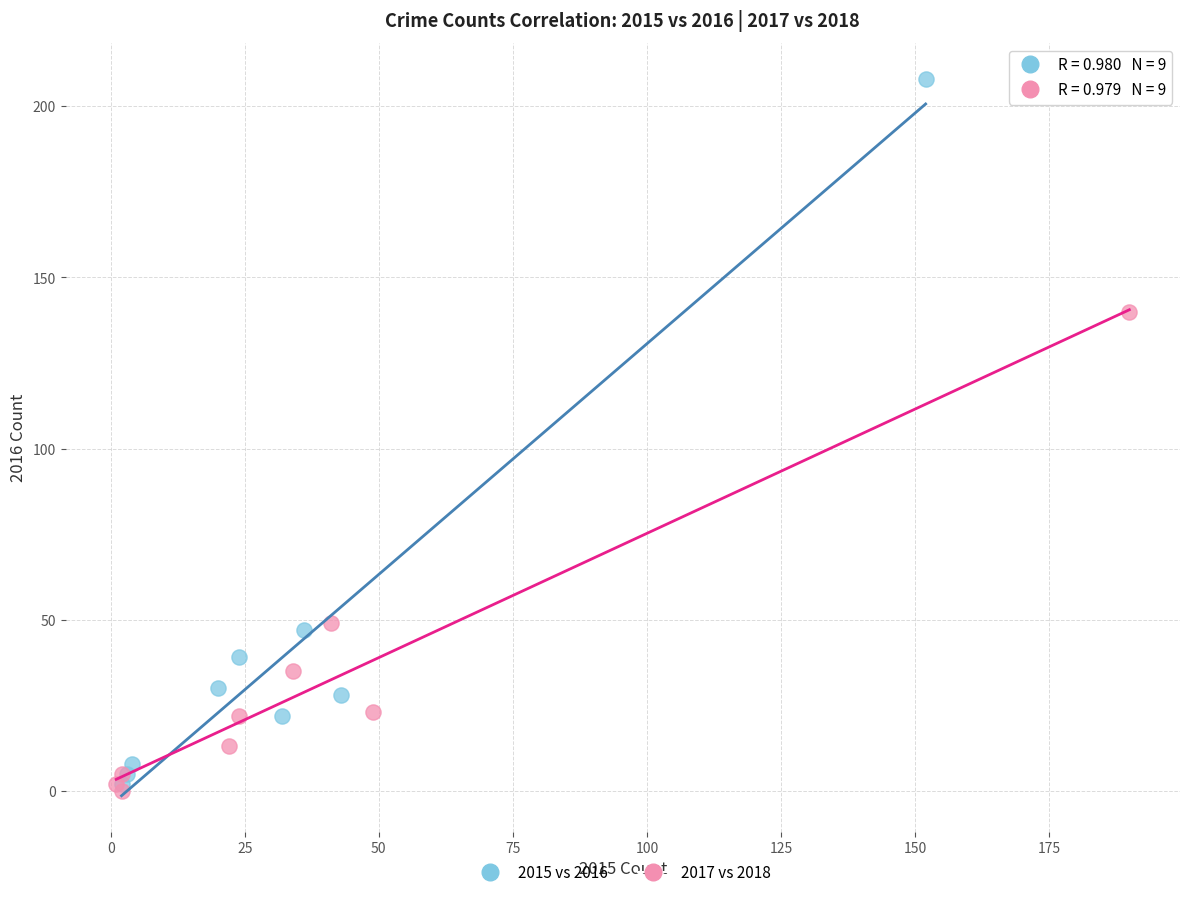

Which series reaches the maximum Y coordinate?

2015 vs 2016